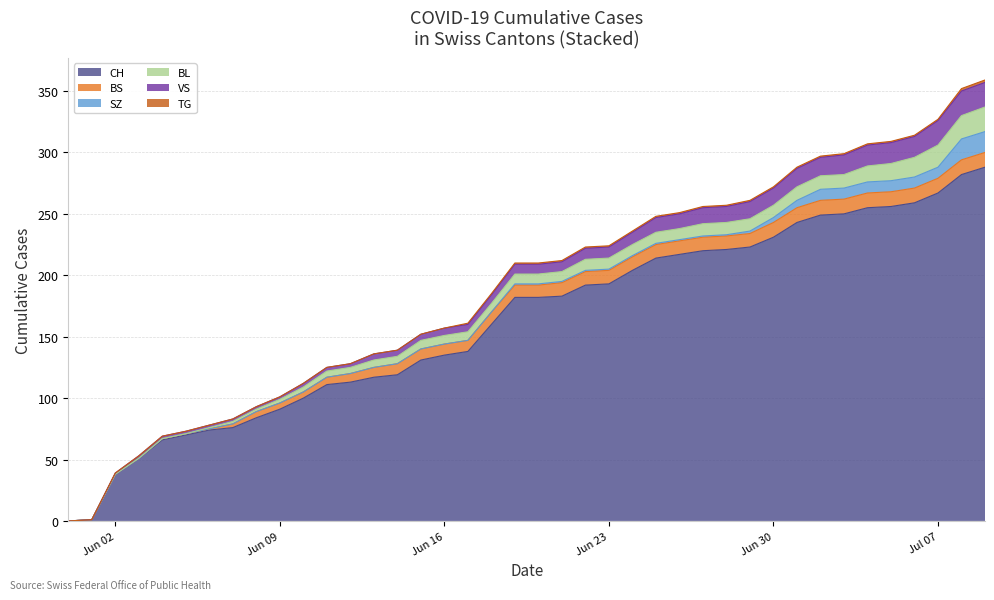

What is the average value of the BS series?

8